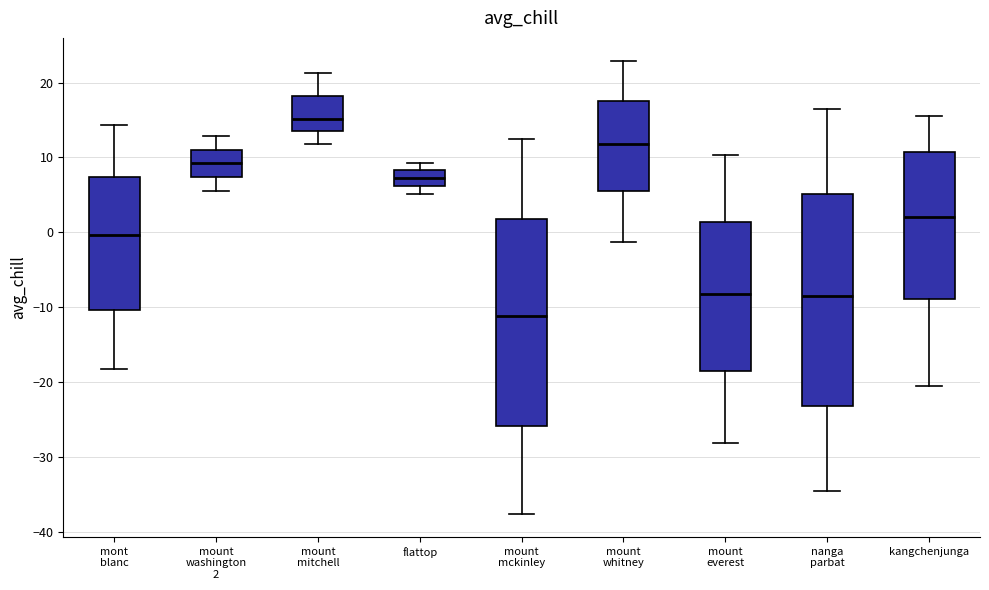

Which box has the lowest median line?

mount mckinley